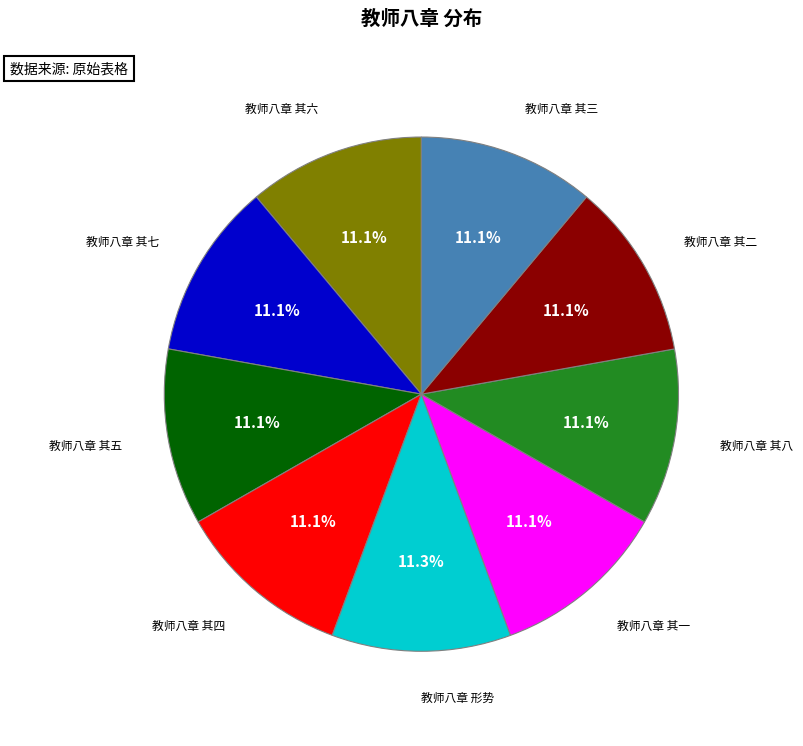

To the nearest percent, what percentage of the pie is 教师八章 其四?

11%